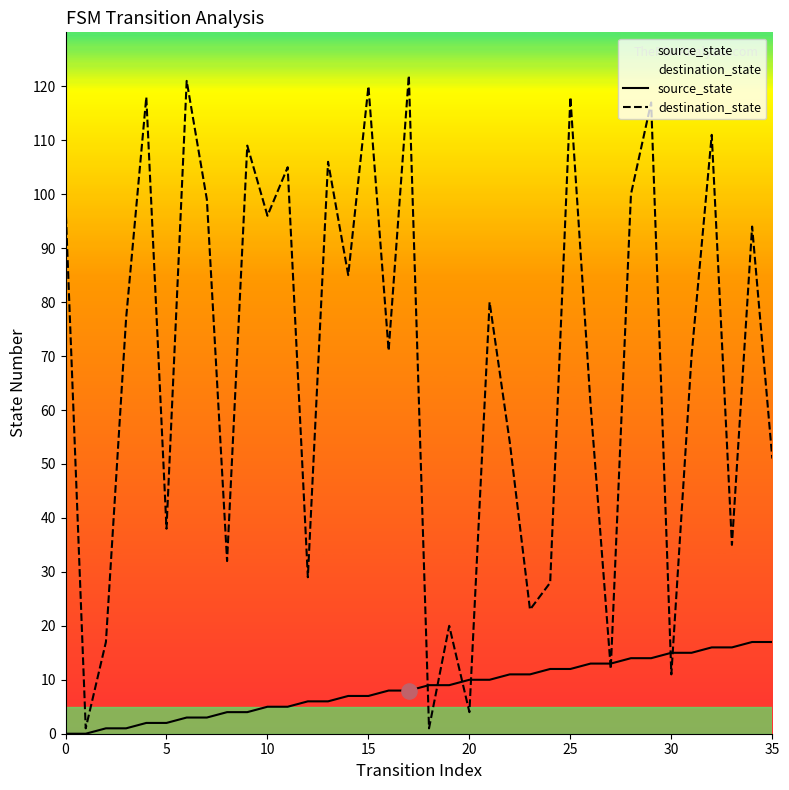

At which category is the sum across all series the highest?

29